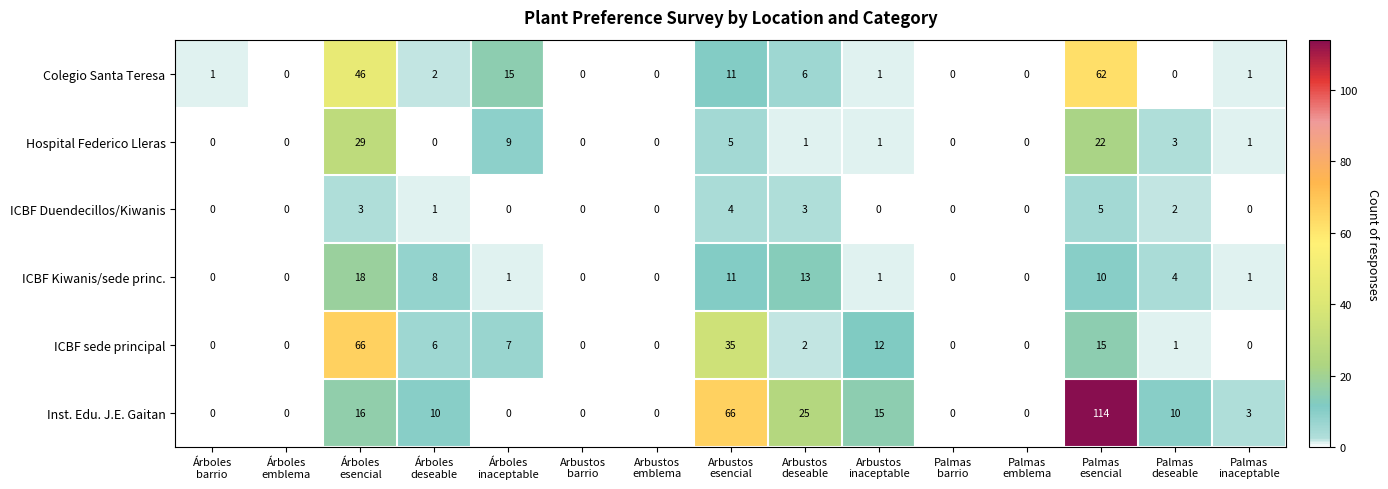

What is the maximum value shown in the chart?

114